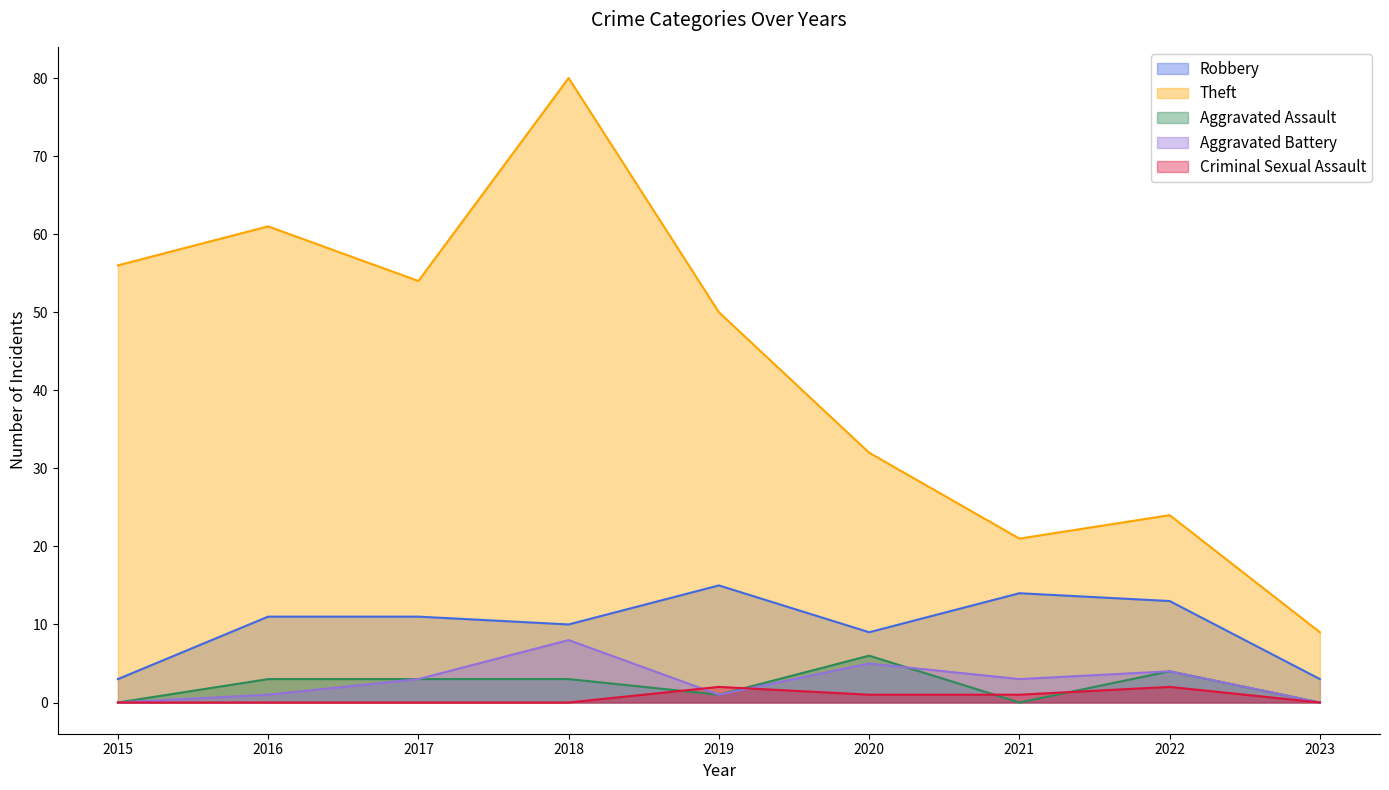

What is the average value of the Aggravated Assault series?

2